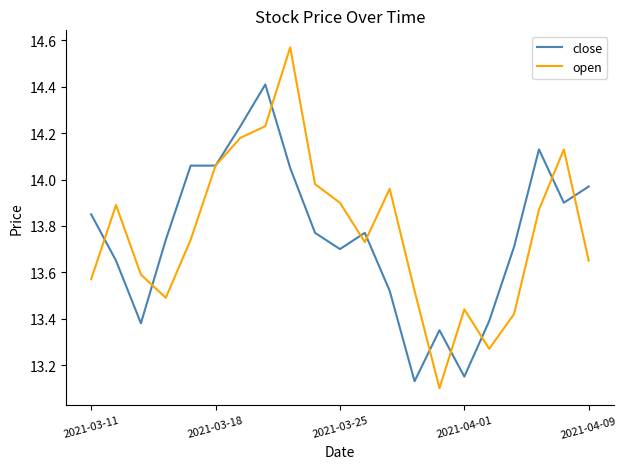

How many categories are shown in the chart?

21